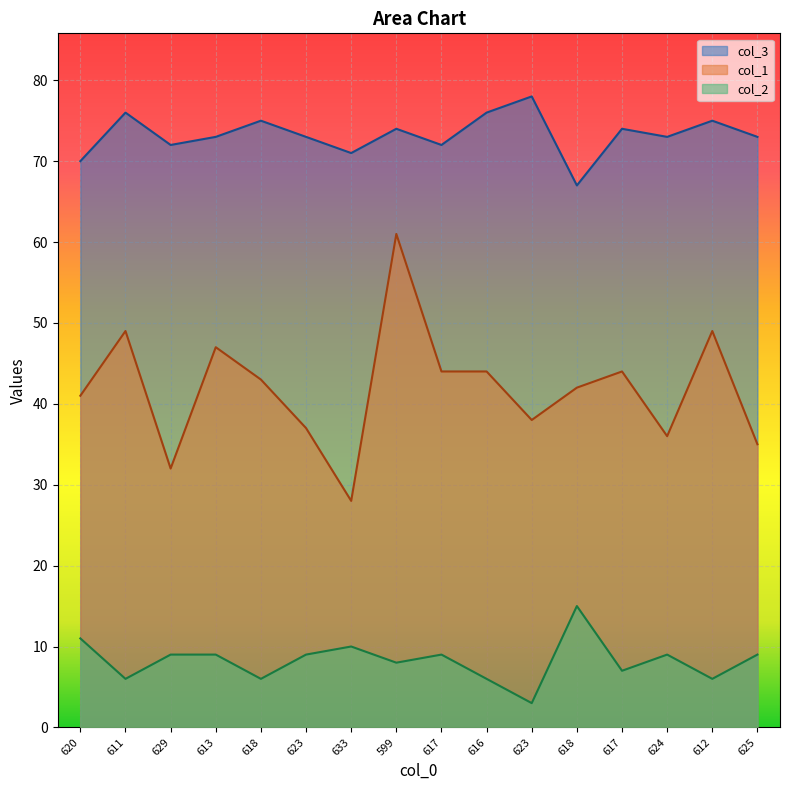

How many lines are shown in the chart?

3